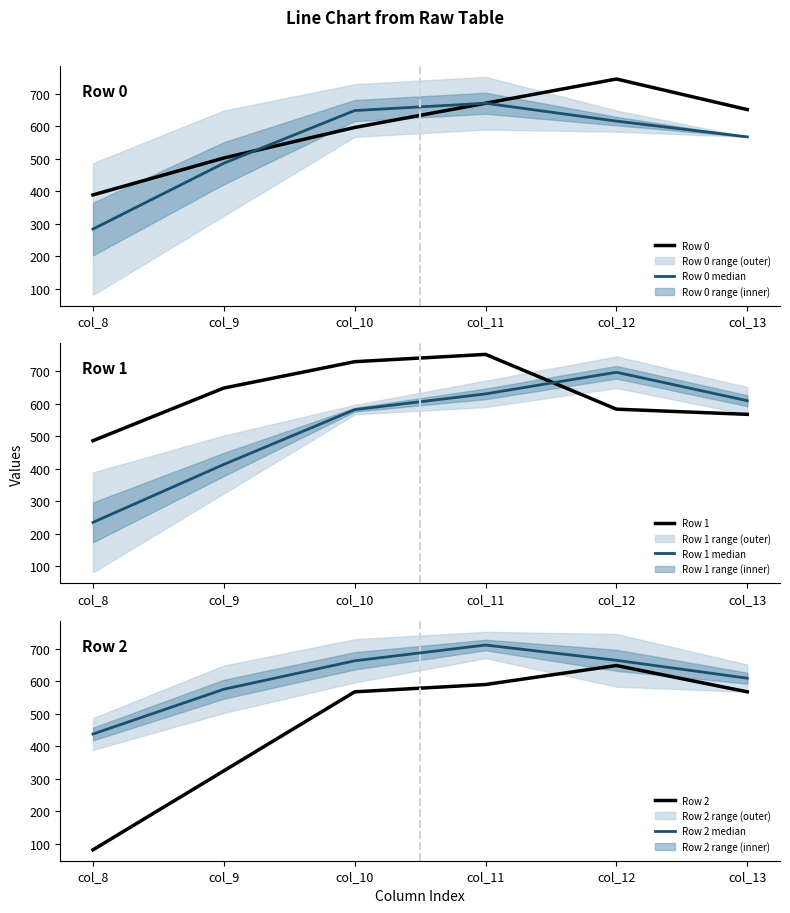

Reading left to right, what are all the values shown in this chart?

Row 0: col_8=388.5	col_9=502.0	col_10=596.0	col_11=670.5	col_12=745.0	col_13=651.0
Row 0 median: col_8=283.5	col_9=486.0	col_10=648.0	col_11=670.5	col_12=615.5	col_13=567.0
Row 1: col_8=486.0	col_9=648.0	col_10=729.0	col_11=751.5	col_12=583.0	col_13=567.0
Row 1 median: col_8=234.8	col_9=413.0	col_10=581.5	col_11=630.0	col_12=696.5	col_13=609.0
Row 2: col_8=81.0	col_9=324.0	col_10=567.0	col_11=589.5	col_12=648.0	col_13=567.0
Row 2 median: col_8=437.2	col_9=575.0	col_10=662.5	col_11=711.0	col_12=664.0	col_13=609.0